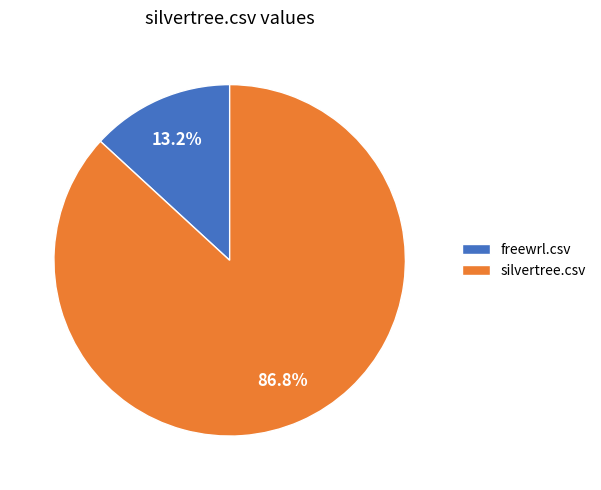

Between freewrl.csv and silvertree.csv, which is larger?

silvertree.csv